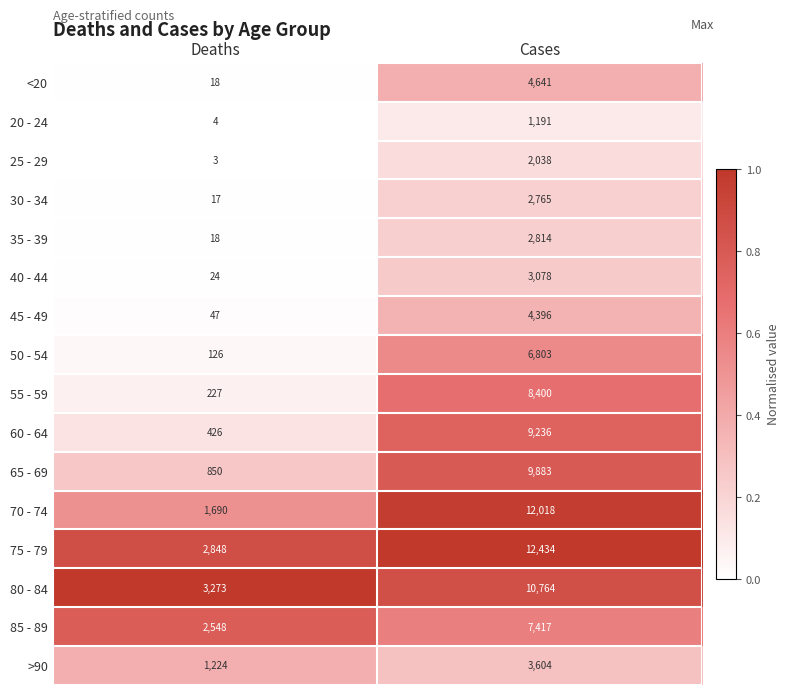

List the series in order of their peak value, highest first.

75 - 79, 70 - 74, 80 - 84, 65 - 69, 60 - 64, 55 - 59, 85 - 89, 50 - 54, <20, 45 - 49, >90, 40 - 44, 35 - 39, 30 - 34, 25 - 29, 20 - 24